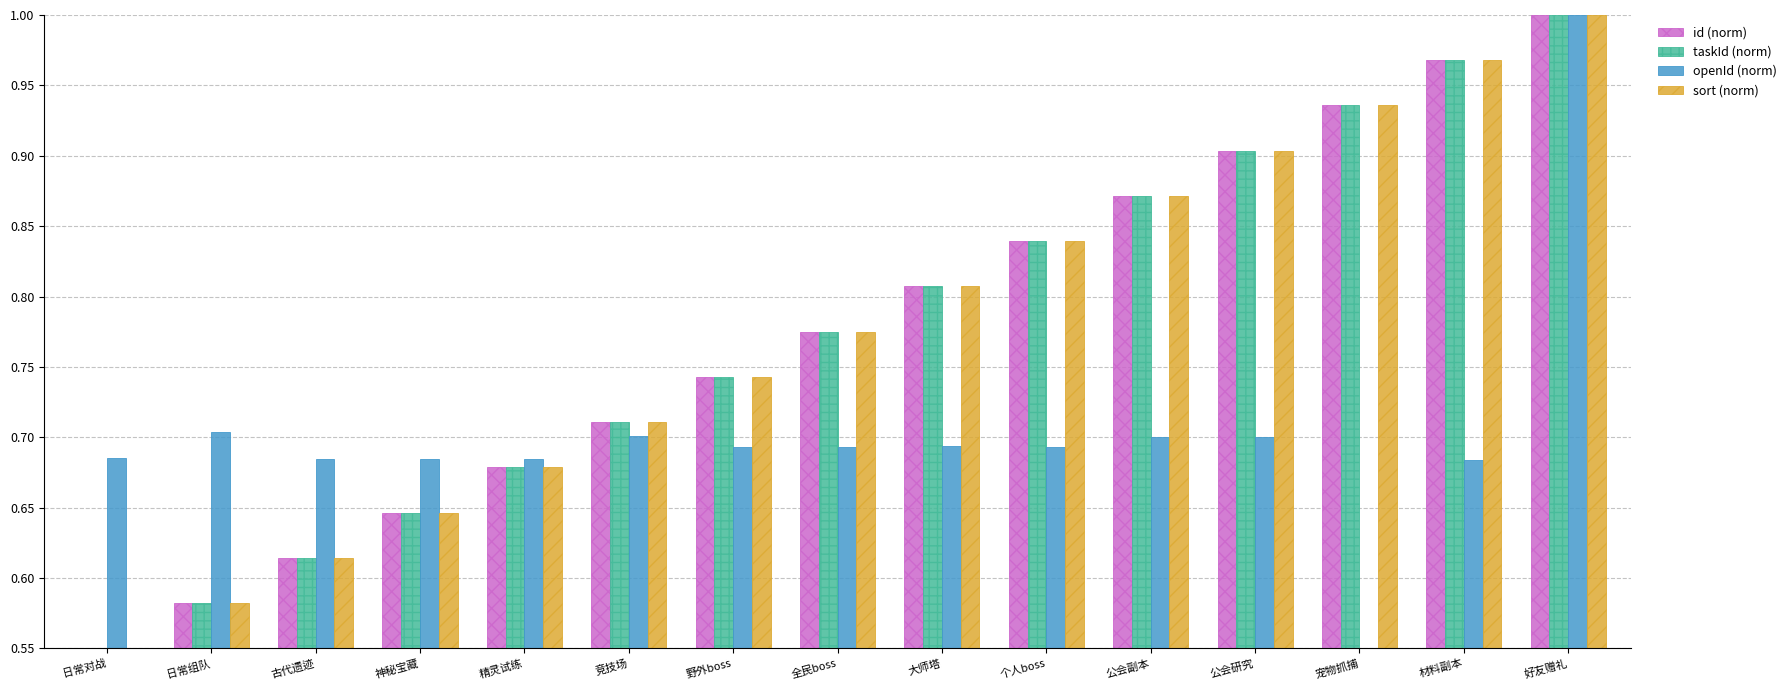

How many openId (norm) values are between 0 and 1?

15